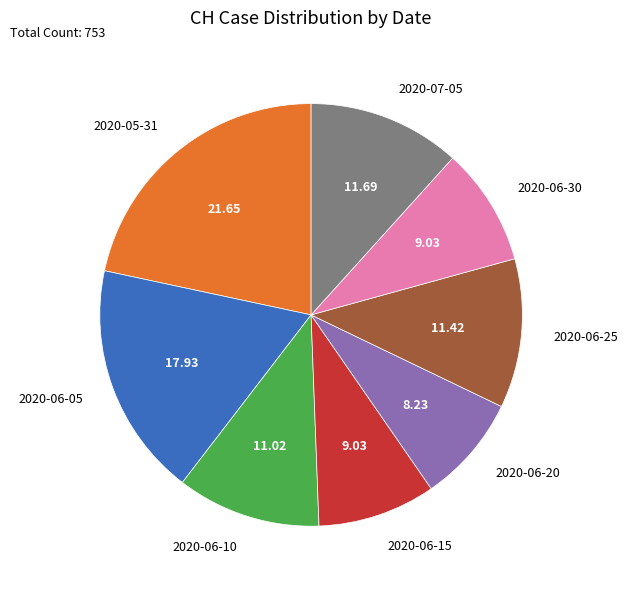

What is the ratio of the value at 2020-06-25 to the value at 2020-06-05?

0.6